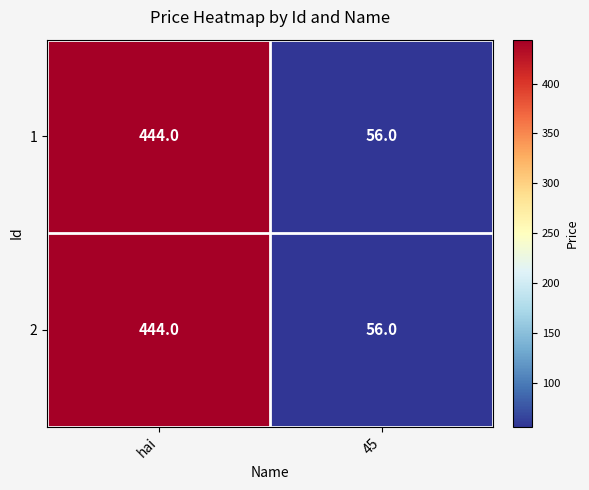

Reading right to left, what are all the values shown in this chart?

1: 45=56	hai=444
2: 45=56	hai=444